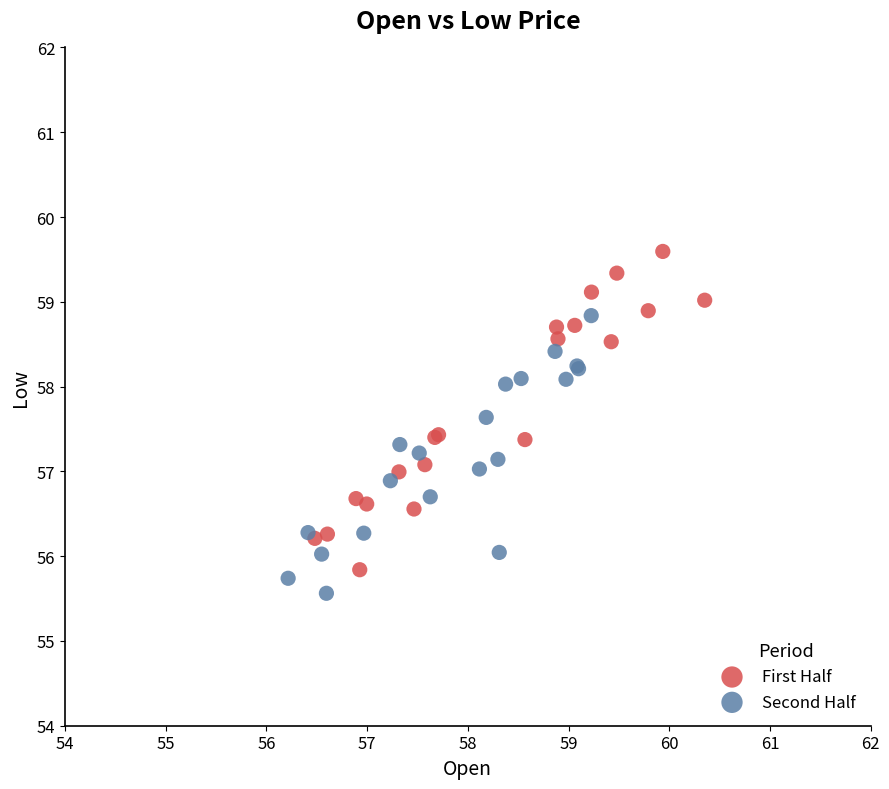

Which series reaches the maximum Y coordinate?

First Half